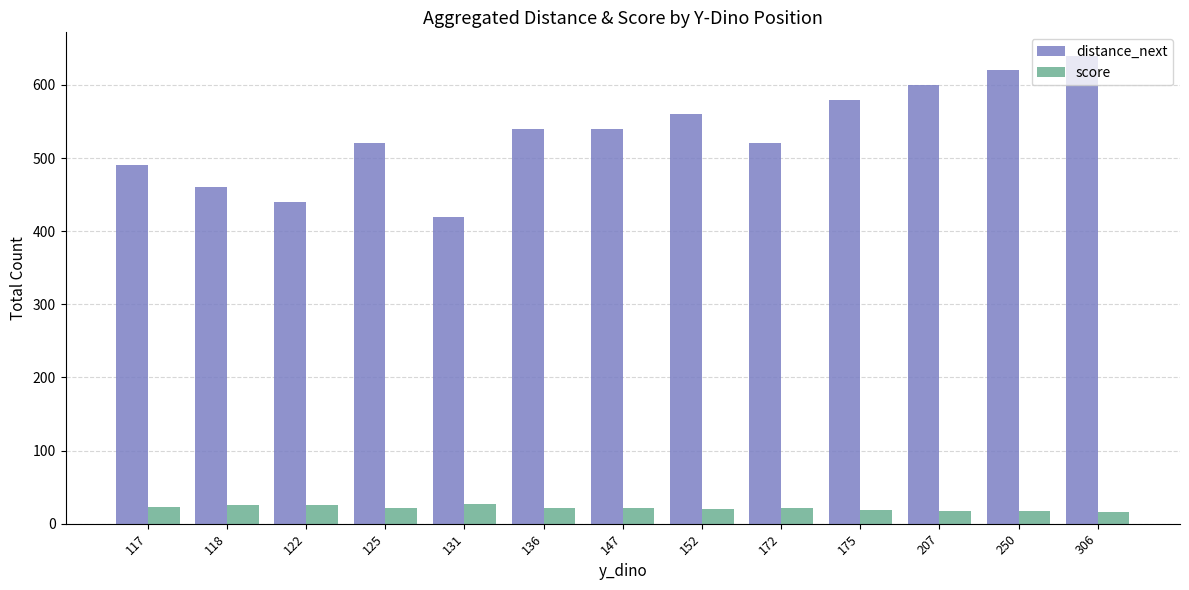

How many bars are there in total?

26